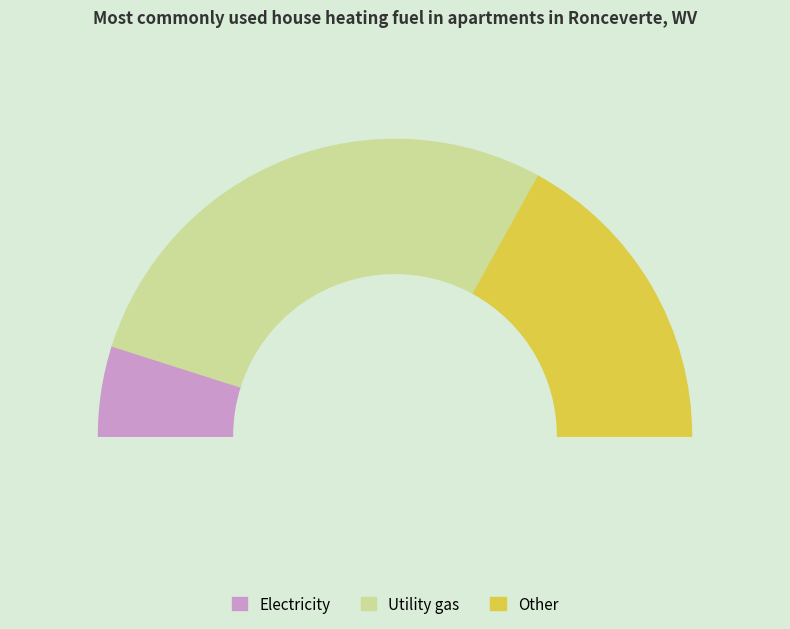

Is it true that 201 is 21% of the pie?

False